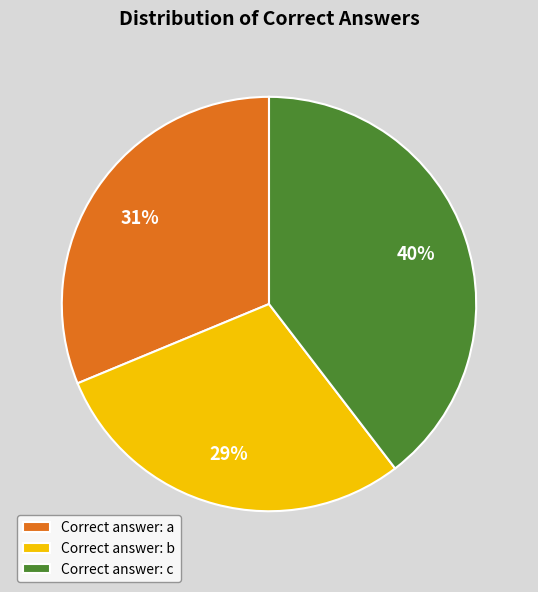

To the nearest percent, what is the difference between the Correct answer: b and Correct answer: a slice percentages?

2%